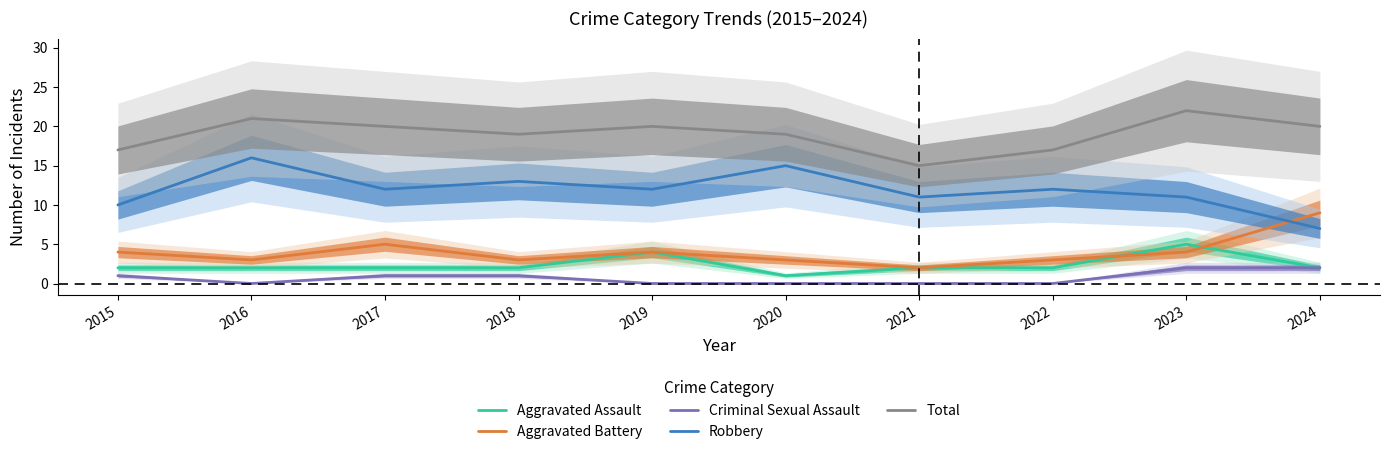

Where is Aggravated Assault nearest to the value 3?

2015